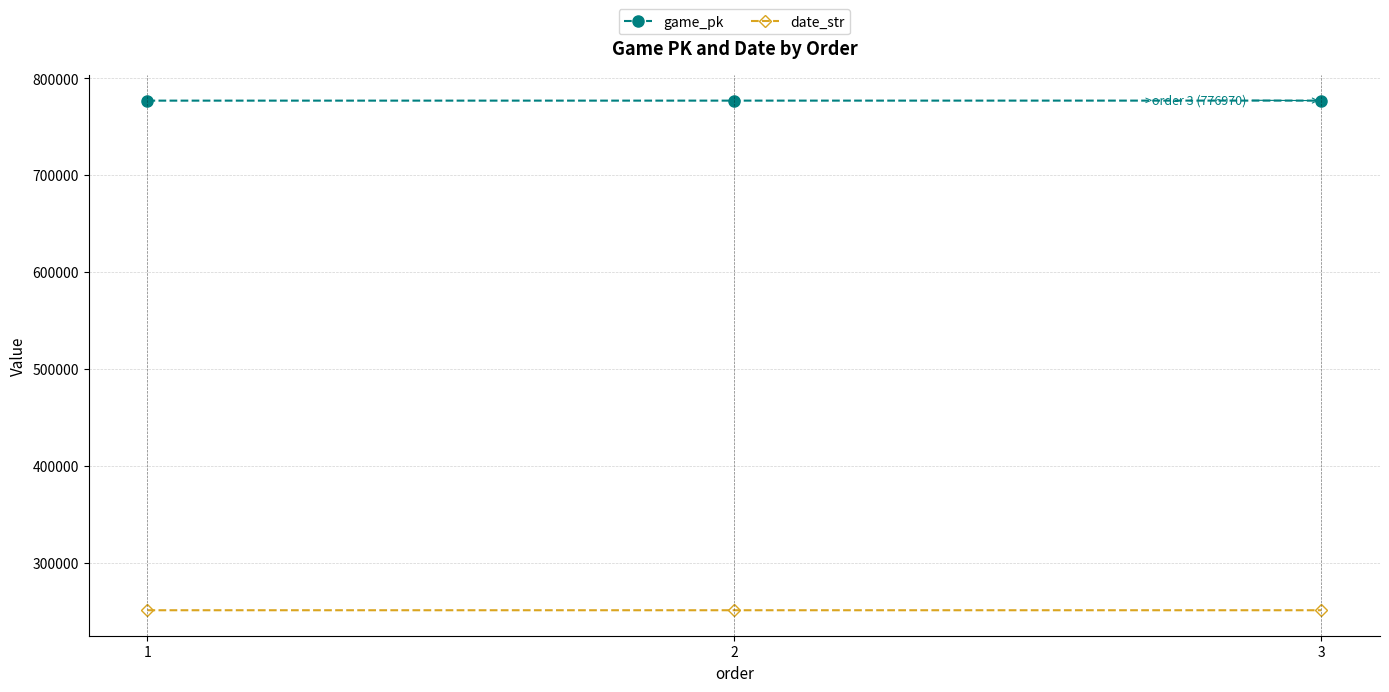

How many categories are shown in the chart?

3